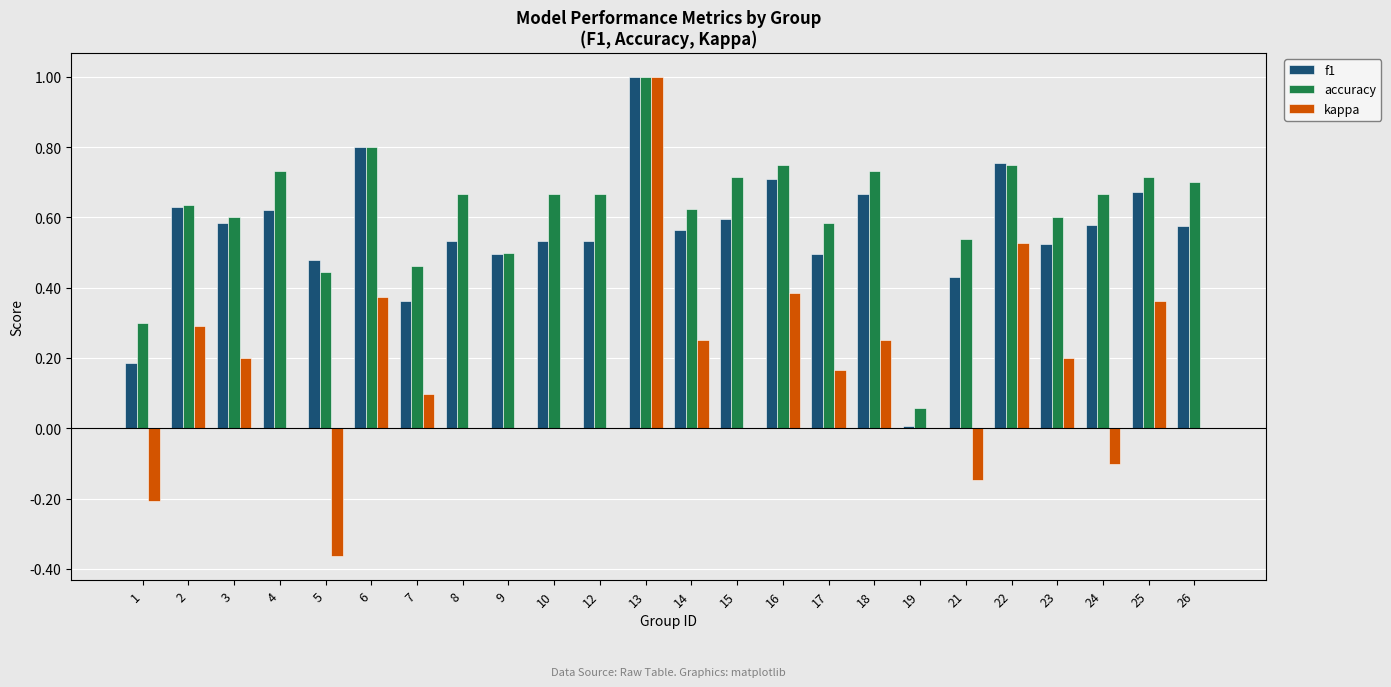

What is the sum of the accuracy values at 6 and 21?

1.3